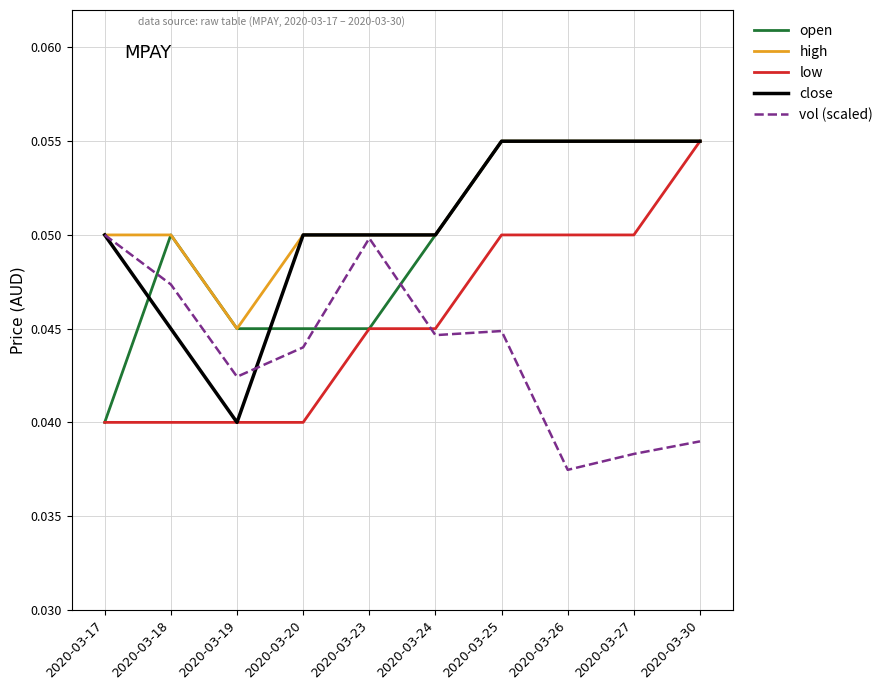

What are all the series names shown in the legend?

open, high, low, close, vol (scaled)